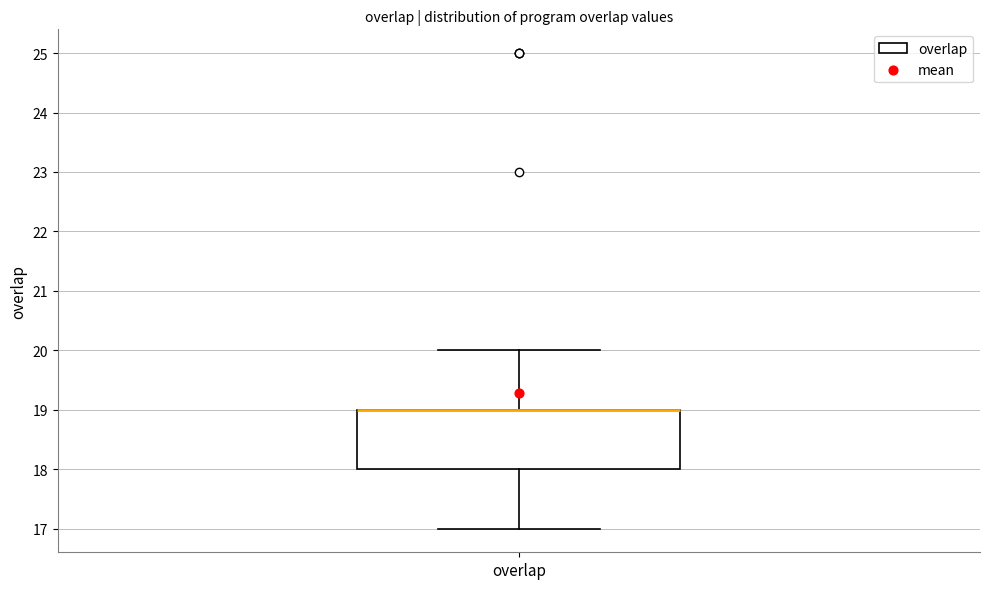

Transcribe this box plot: give where the median line is, the range the box spans, and where the two whiskers end, as read against the y-axis. The values are not printed on the chart, so give them approximately, as read against the axis.

median 19 (drawn on the box's upper edge), box 18 to 19, whiskers 17 to 20